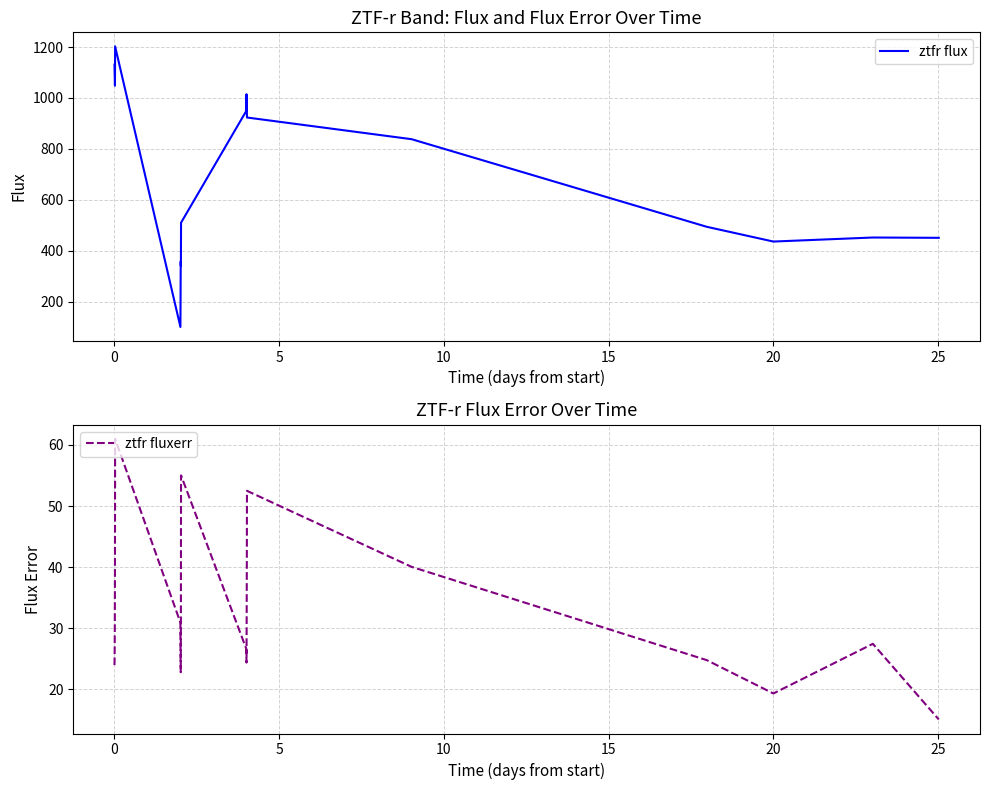

How many data points does each series have?

20